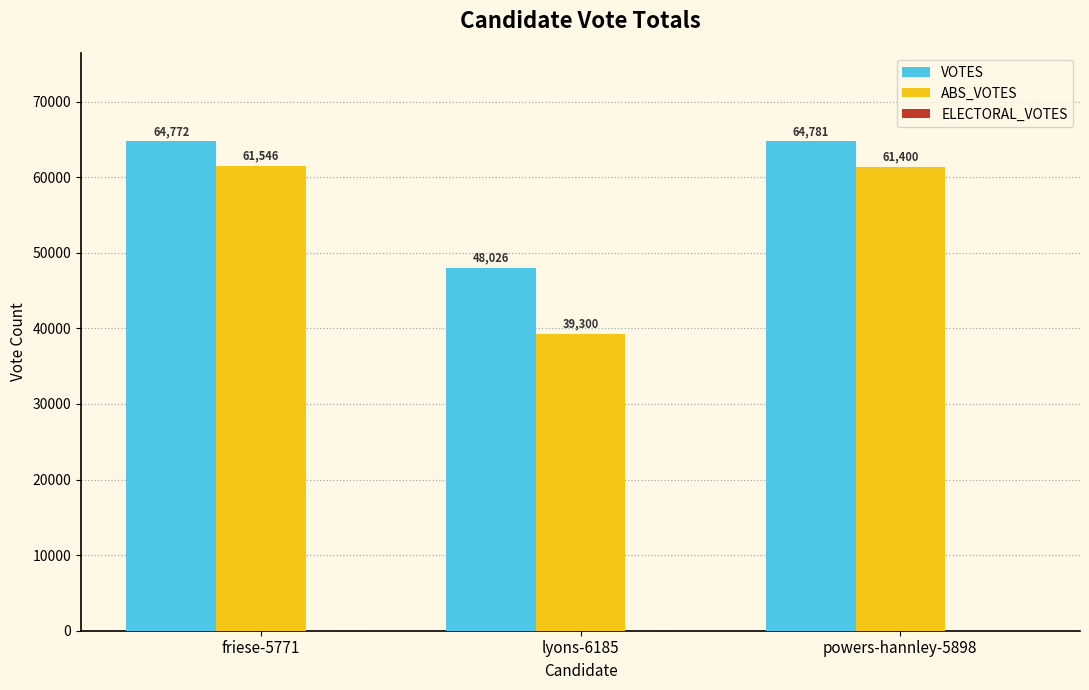

List the series in order of their peak value, lowest first.

ABS_VOTES, VOTES